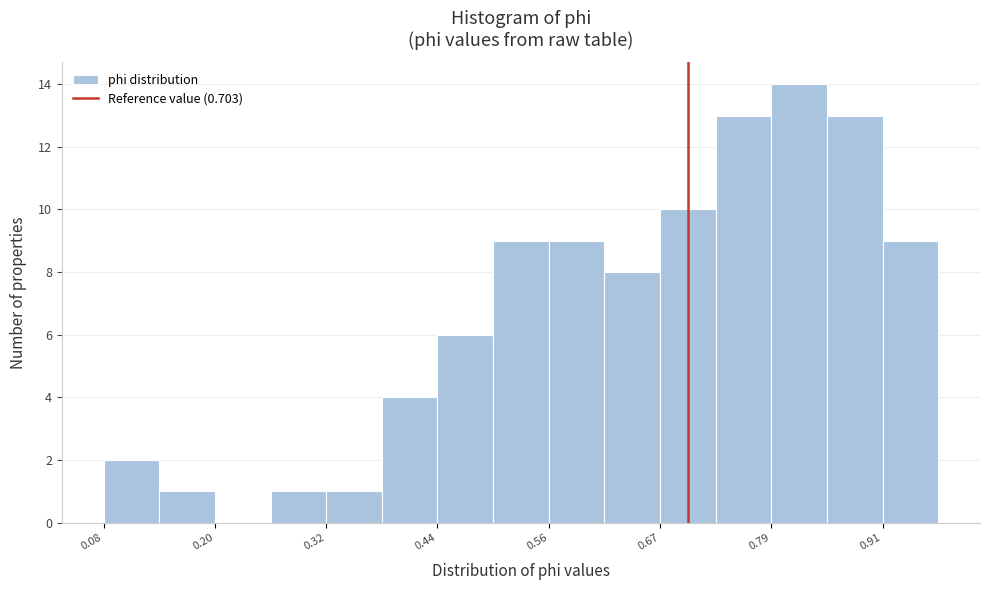

Around what value on the x-axis is the tallest bar? Give the approximate position of its centre, as read against the axis.

0.82